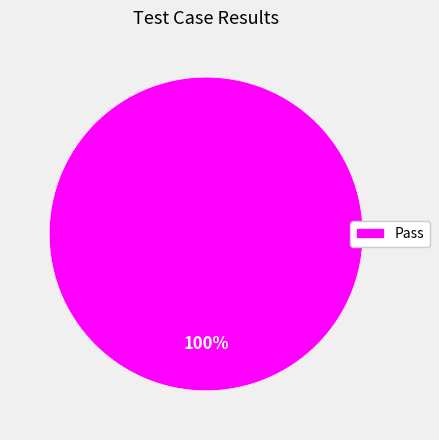

True or false: Pass accounts for 100% of the total.

True